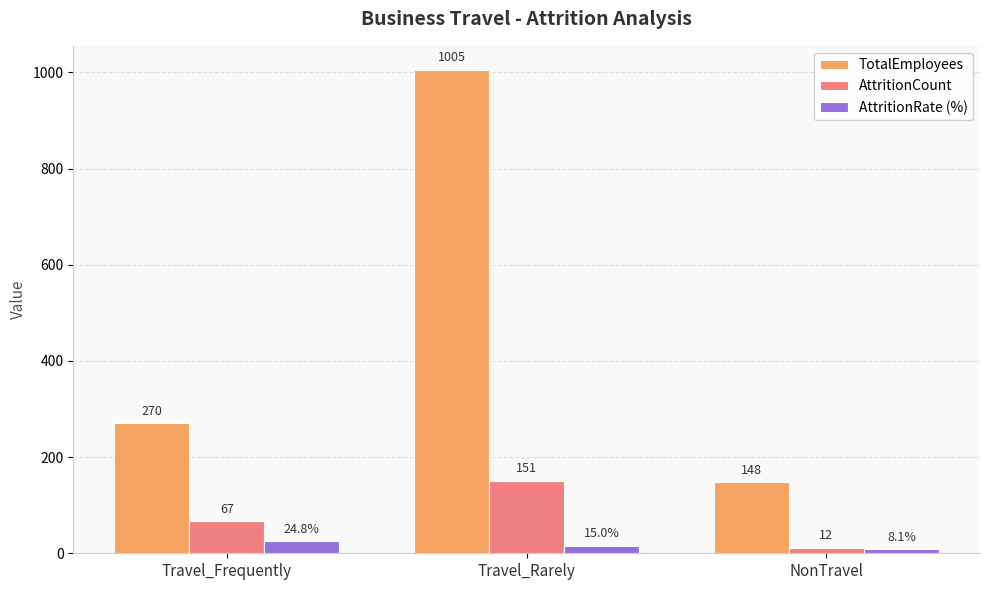

The TotalEmployees series shows 148.0 at NonTravel. True or false?

True